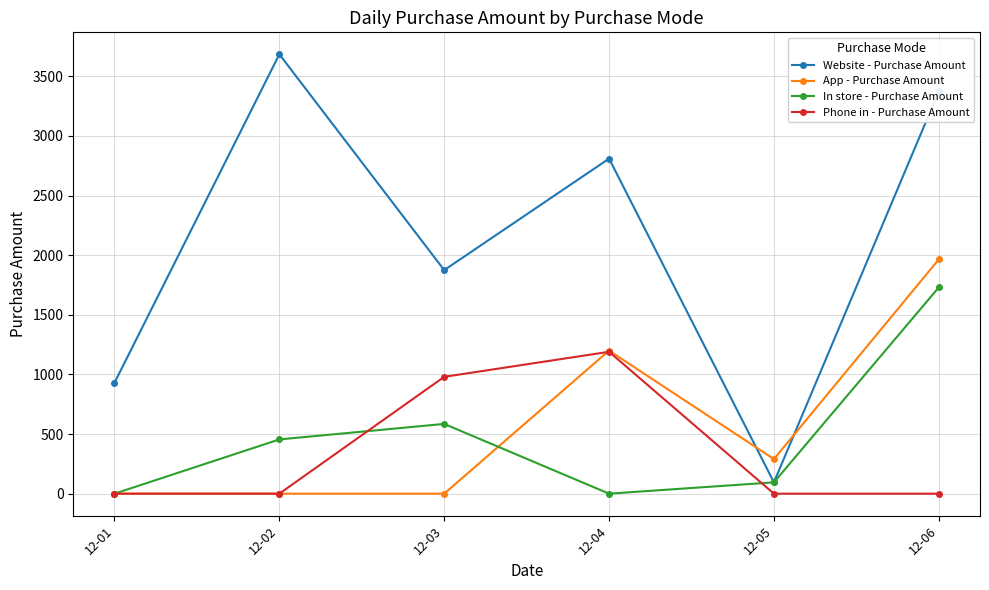

After their last crossing, which series has the higher values: In store - Purchase Amount or App - Purchase Amount?

App - Purchase Amount